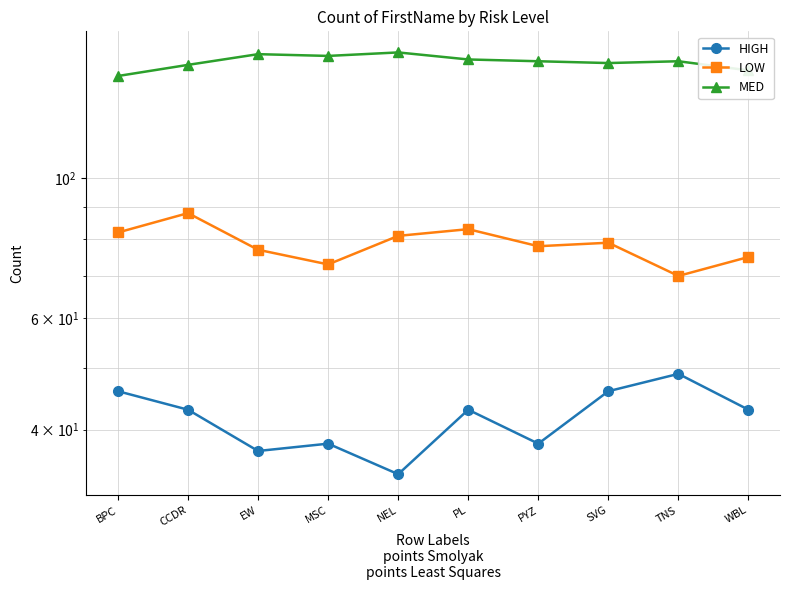

Reading right to left, what are all the values shown in this chart?

HIGH: WBL=43	TNS=49	SVG=46	PYZ=38	PL=43	NEL=34	MSC=38	EW=37	CCDR=43	BPC=46
LOW: WBL=75	TNS=70	SVG=79	PYZ=78	PL=83	NEL=81	MSC=73	EW=77	CCDR=88	BPC=82
MED: WBL=148	TNS=153	SVG=152	PYZ=153	PL=154	NEL=158	MSC=156	EW=157	CCDR=151	BPC=145